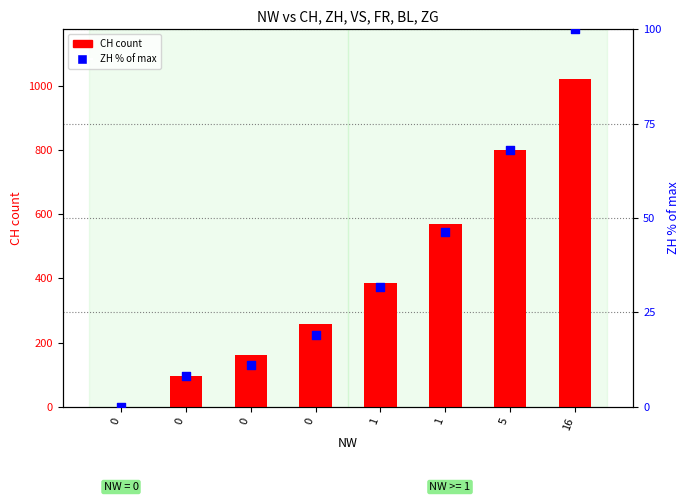

Which series has the largest total across all categories?

CH (count)